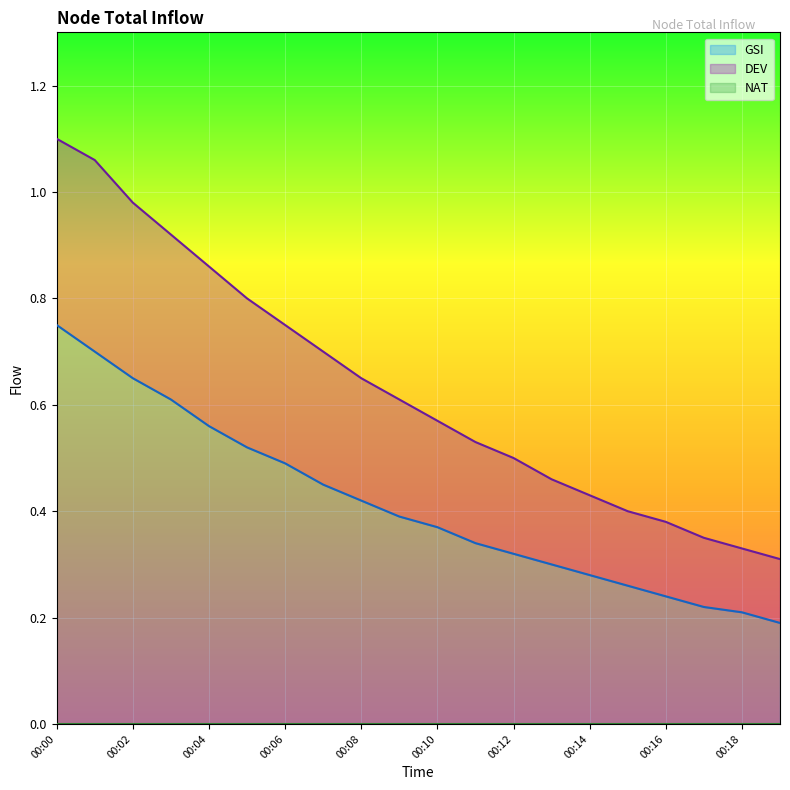

True or false: DEV and GSI intersect in this chart.

False